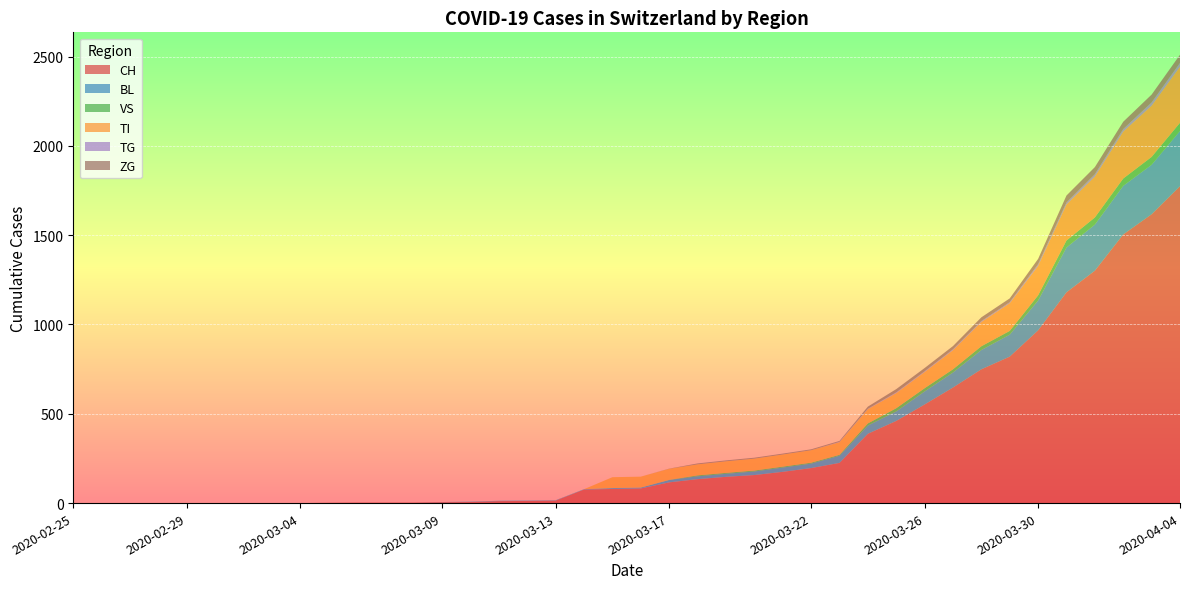

Reading left to right, what are all the values shown in this chart?

CH: 0	0	0	0	0	0	0	0	0	2	3	3	3	5	6	11	12	14	76	79	82	116	134	147	157	175	196	225	388	460	552	647	749	820	967	1180	1301	1504	1617	1774
BL: 0	0	0	0	0	0	0	0	0	0	0	0	0	1	2	2	2	2	2	5	5	13	16	17	20	24	25	40	46	53	73	84	108	123	167	251	258	272	277	309
VS: 0	0	0	0	0	0	0	0	0	0	0	0	0	0	0	0	0	0	0	0	0	1	5	5	5	5	5	5	12	18	18	18	21	21	29	39	40	41	44	46
TI: 0	0	0	0	0	0	0	0	0	0	0	0	0	0	0	0	0	0	0	61	61	62	62	65	67	68	70	71	80	85	91	107	136	155	165	202	229	263	287	314
TG: 0	0	0	0	0	0	0	0	0	0	0	0	0	0	0	0	0	0	0	0	0	0	0	0	0	0	0	2	2	4	4	5	5	6	10	11	13	14	18	21
ZG: 0	0	0	0	0	0	0	0	0	0	0	0	0	0	0	0	0	0	0	0	0	1	5	5	5	5	5	5	12	18	18	18	21	21	29	39	40	41	44	46